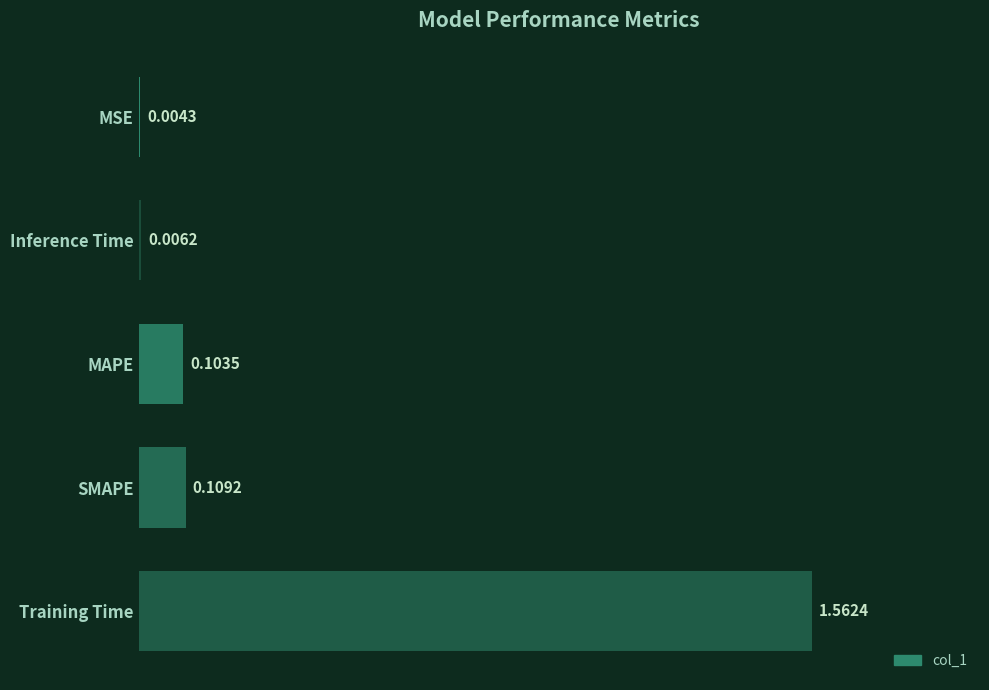

Which category has the highest value across all series?

Training Time